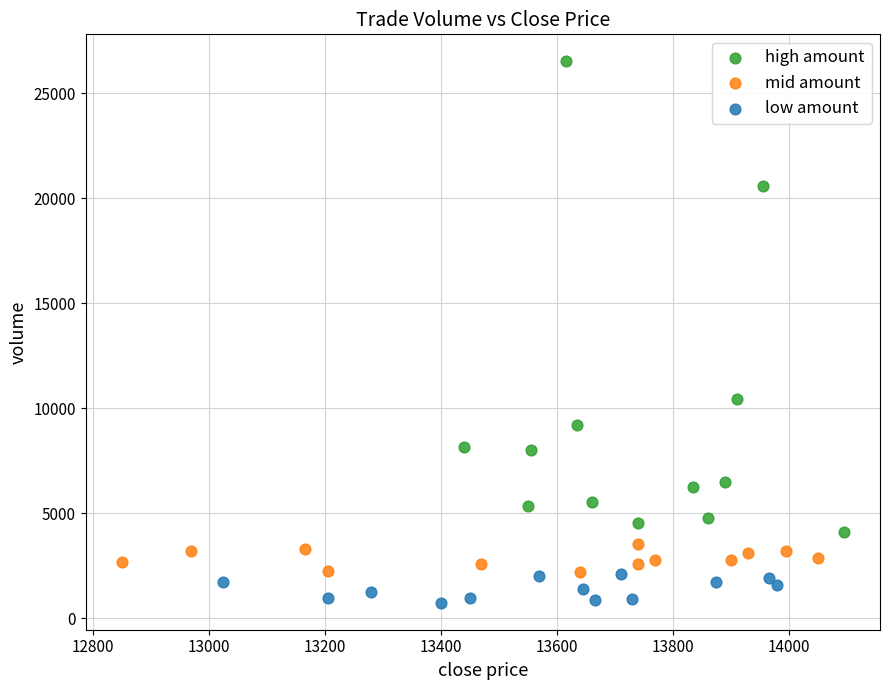

Which series reaches the minimum Y coordinate?

low amount